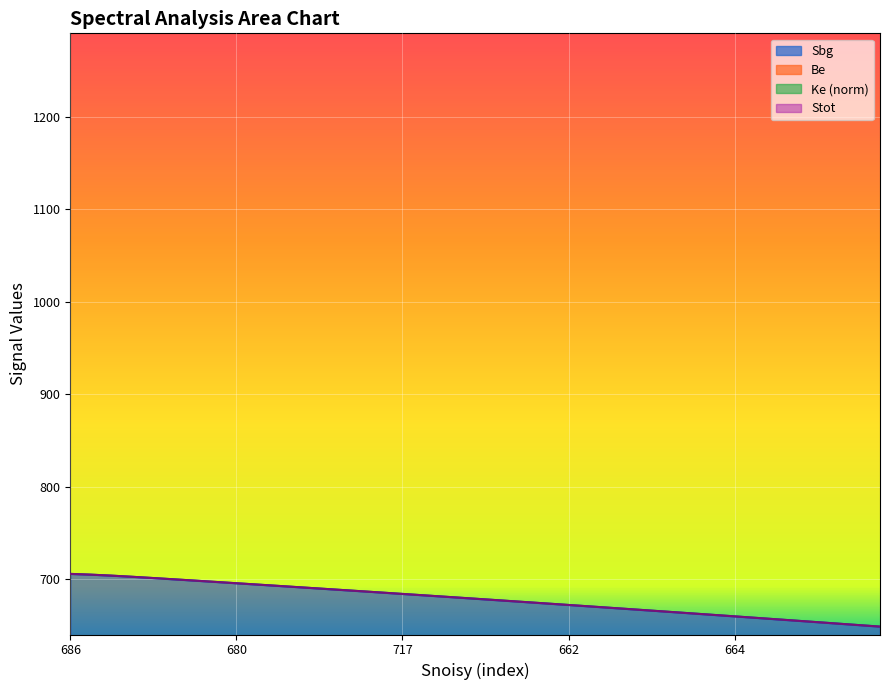

True or false: Be and Stot cross at least once.

False